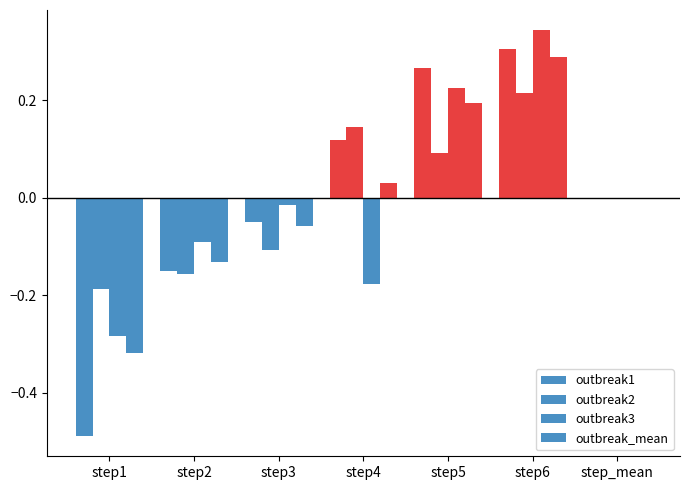

Count the number of data series in this chart.

4